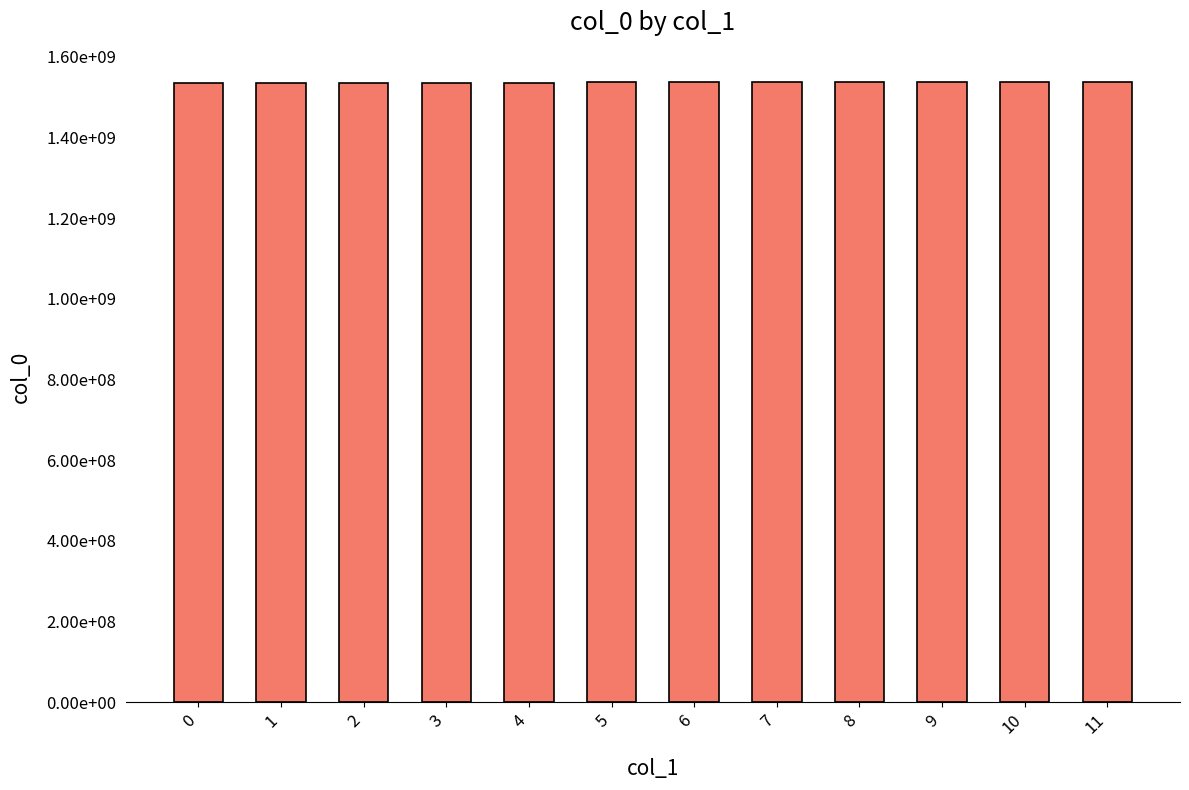

Reading left to right, transcribe all the data shown in this chart.

1534996689.0	1535503799.0	1535847937.5	1536186537.0	1536370139.0	1536424176.0	1536514160.0	1536532364.0	1536535784.0	1538026576.5	1537037929.5	1536632966.0